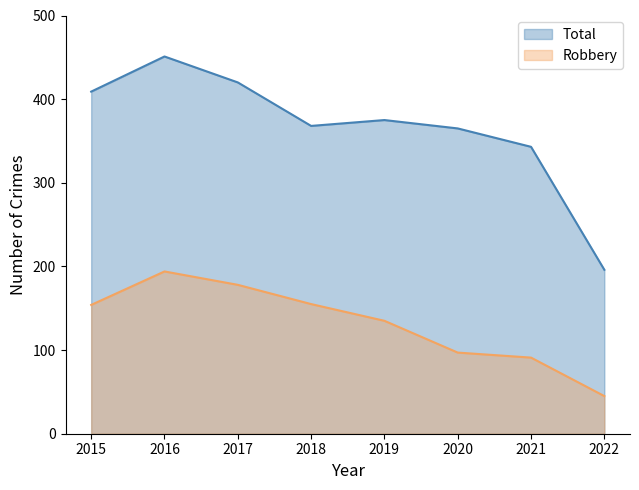

What is the difference between the second highest and second lowest values in the Total series?

77